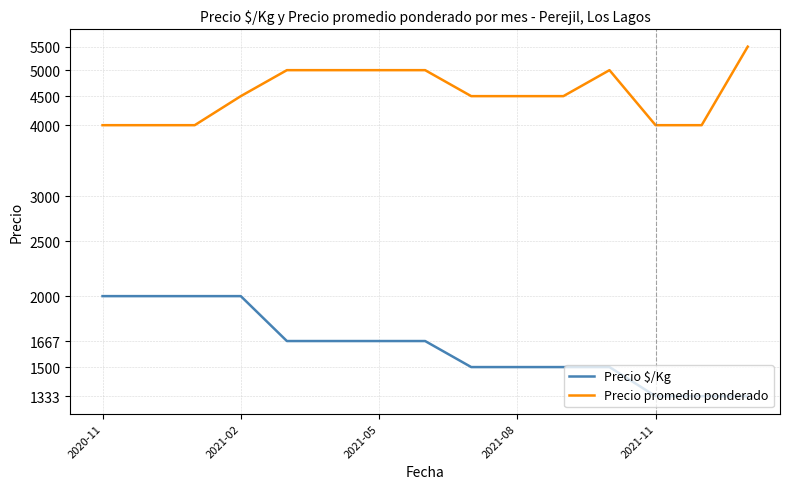

Which has a higher value, 10 or 13?

10